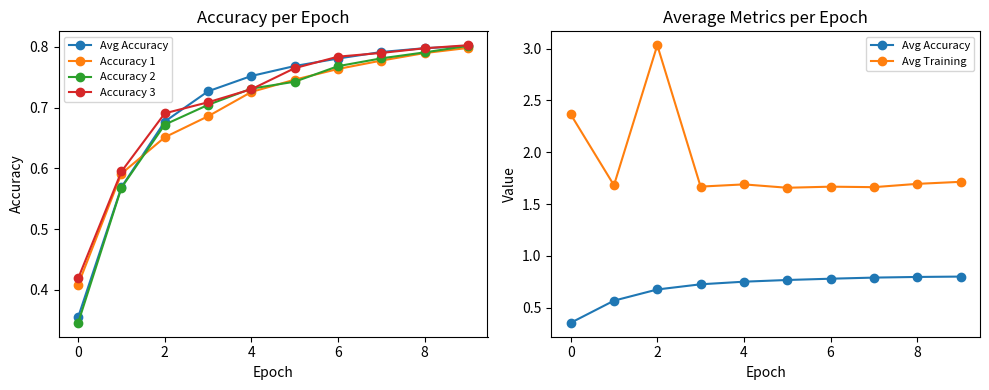

What are all the series names shown in the legend?

Avg Accuracy, Accuracy 1, Accuracy 2, Accuracy 3, Avg Training